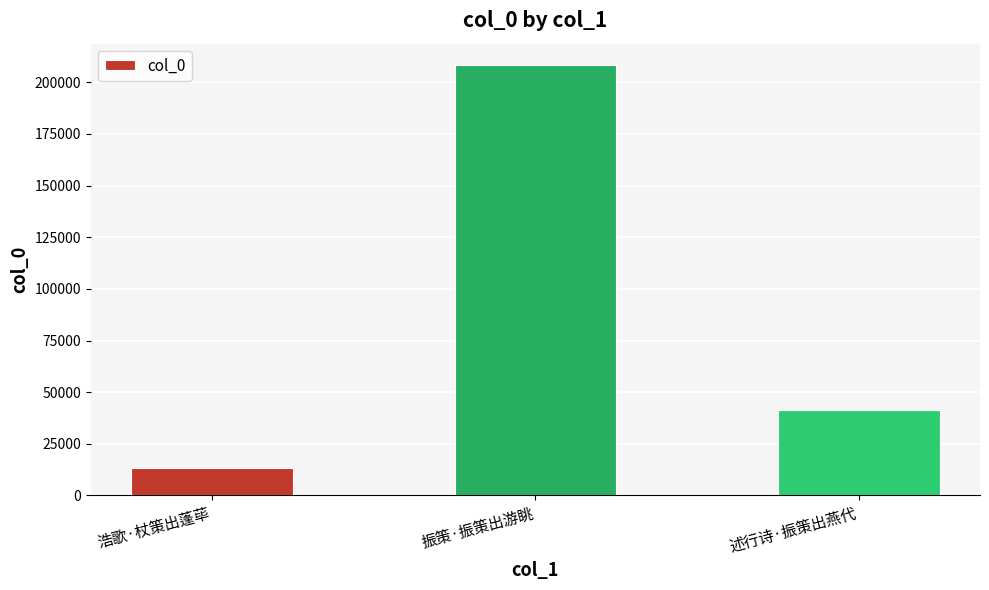

What is the maximum value shown in the chart?

208242